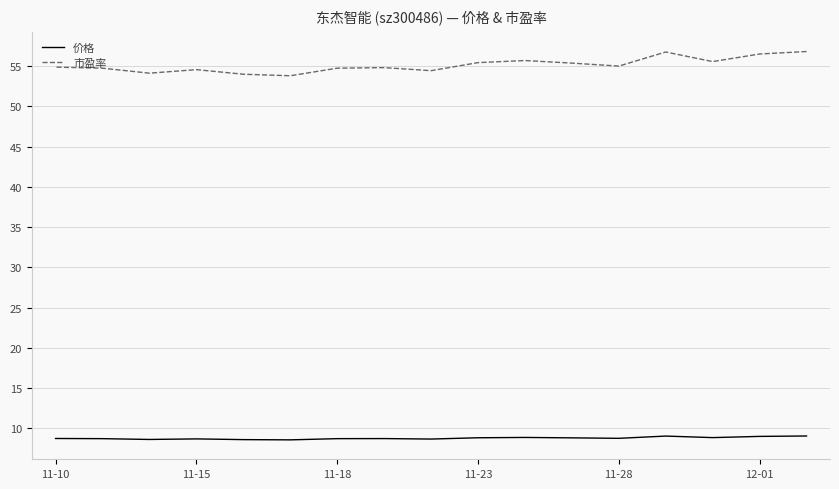

True or false: 市盈率 and 价格 intersect in this chart.

False